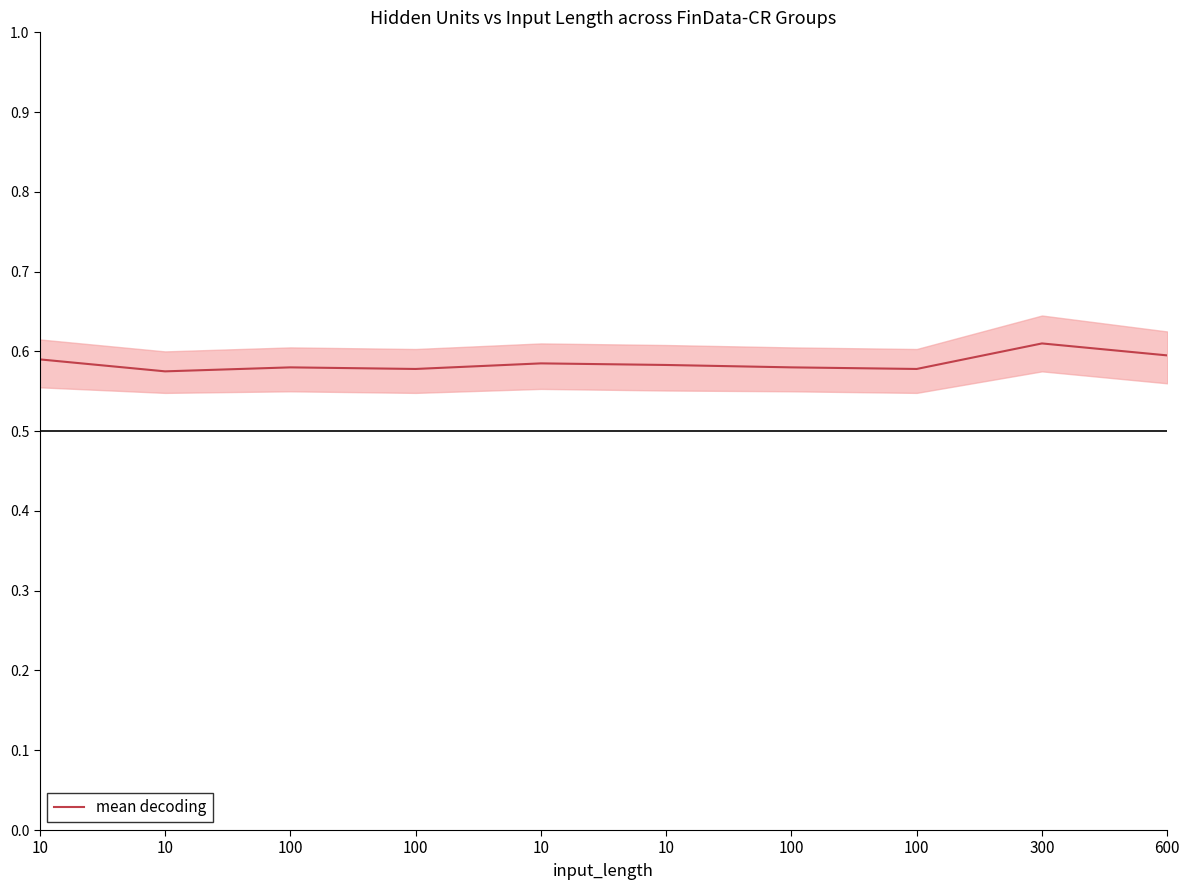

Reading right to left, transcribe all the data shown in this chart.

600=0.6	300=0.6	100=0.6	100=0.6	10=0.6	10=0.6	100=0.6	100=0.6	10=0.6	10=0.6